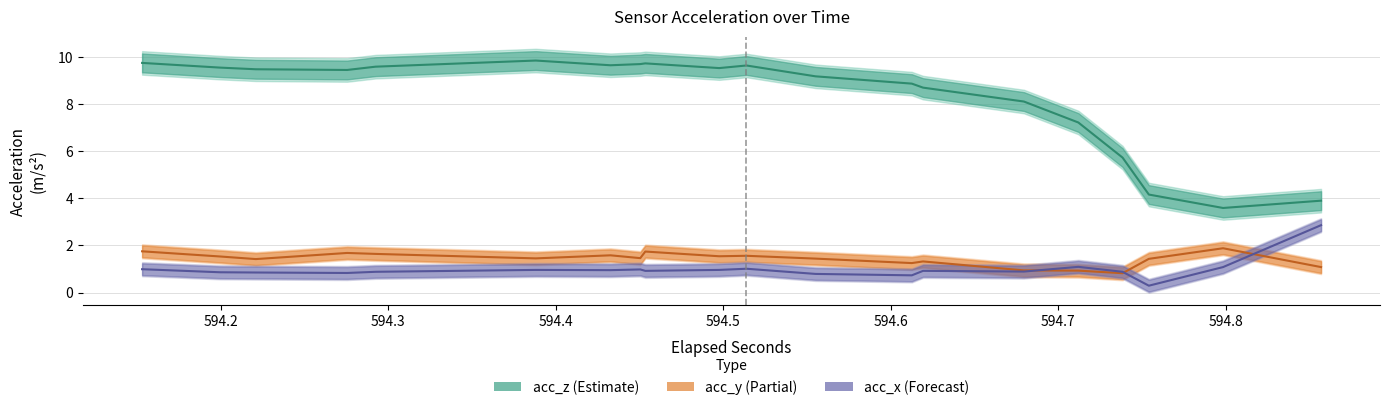

Reading left to right, extract all data points from this chart.

acc_z line: 9.8	9.6	9.5	9.4	9.6	9.8	9.7	9.7	9.7	9.5	9.6	9.2	8.9	8.7	8.1	7.2	5.7	4.2	3.6	3.9
acc_y line: 1.8	1.5	1.4	1.7	1.6	1.4	1.6	1.5	1.7	1.5	1.6	1.4	1.2	1.3	0.9	0.9	0.8	1.4	1.9	1.1
acc_x line: 1.0	0.9	0.8	0.8	0.9	1.0	0.9	1.0	0.9	1.0	1.0	0.8	0.7	0.9	0.9	1.1	0.9	0.3	1.1	2.9